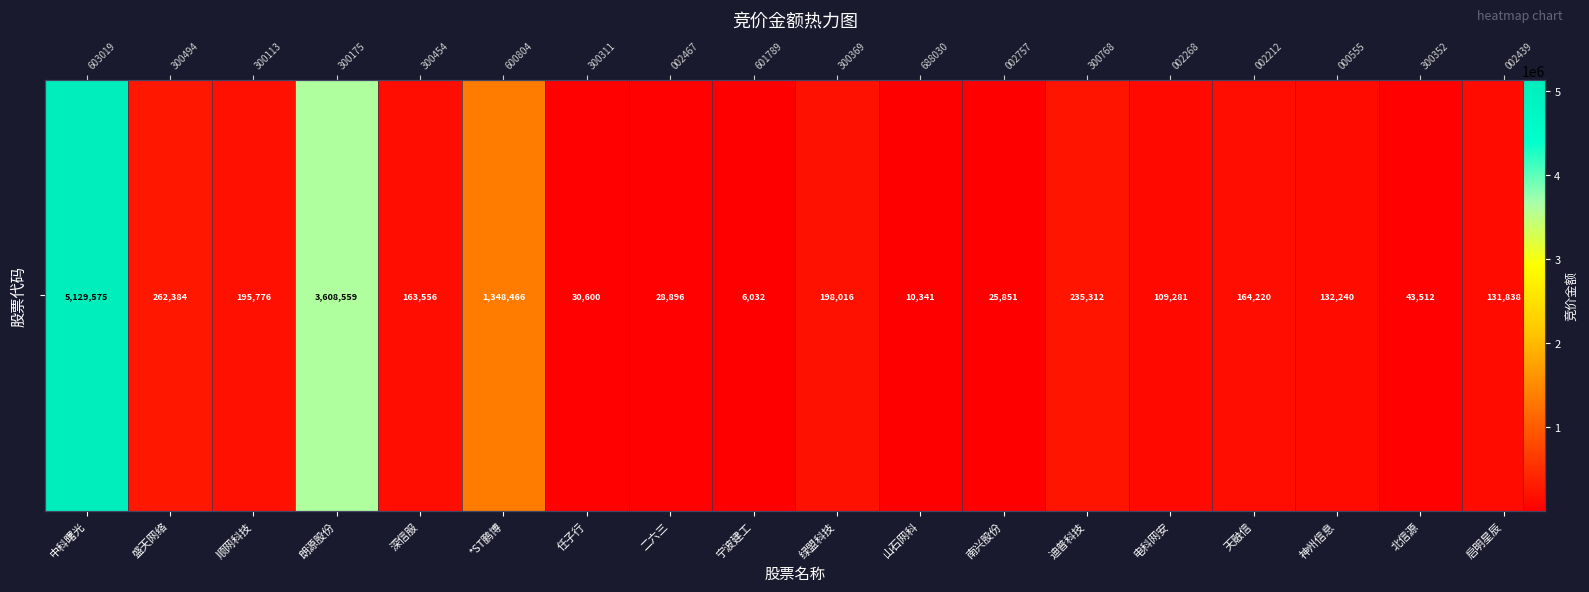

Rank the categories by value from highest to lowest.

中科曙光, 朗源股份, *ST鹏博, 盛天网络, 迪普科技, 绿盟科技, 顺网科技, 天融信, 深信服, 神州信息, 启明星辰, 电科网安, 北信源, 任子行, 二六三, 南兴股份, 山石网科, 宁波建工